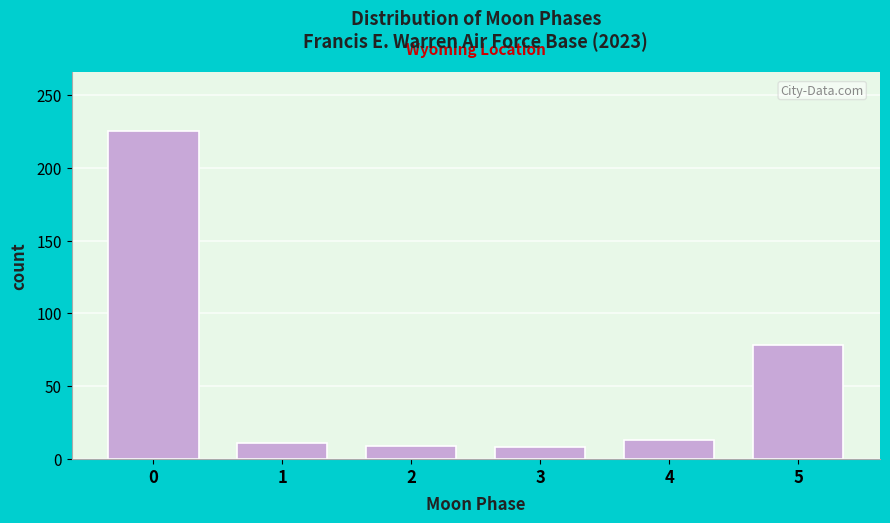

What is the value of the 3rd bar from the left?

9